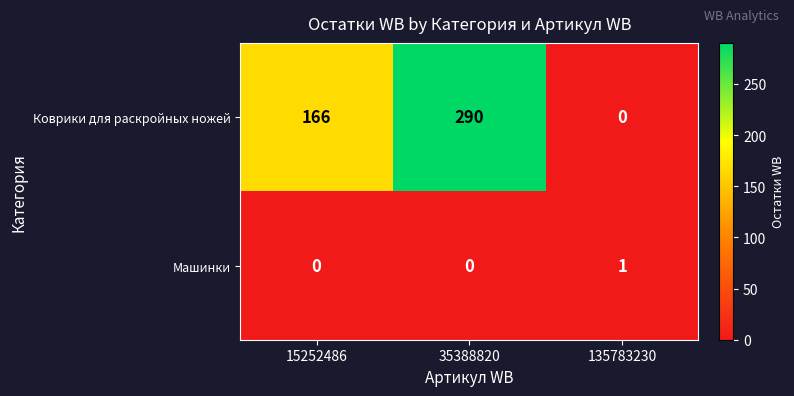

Count the Машинки values in the range 0 to 1.

3